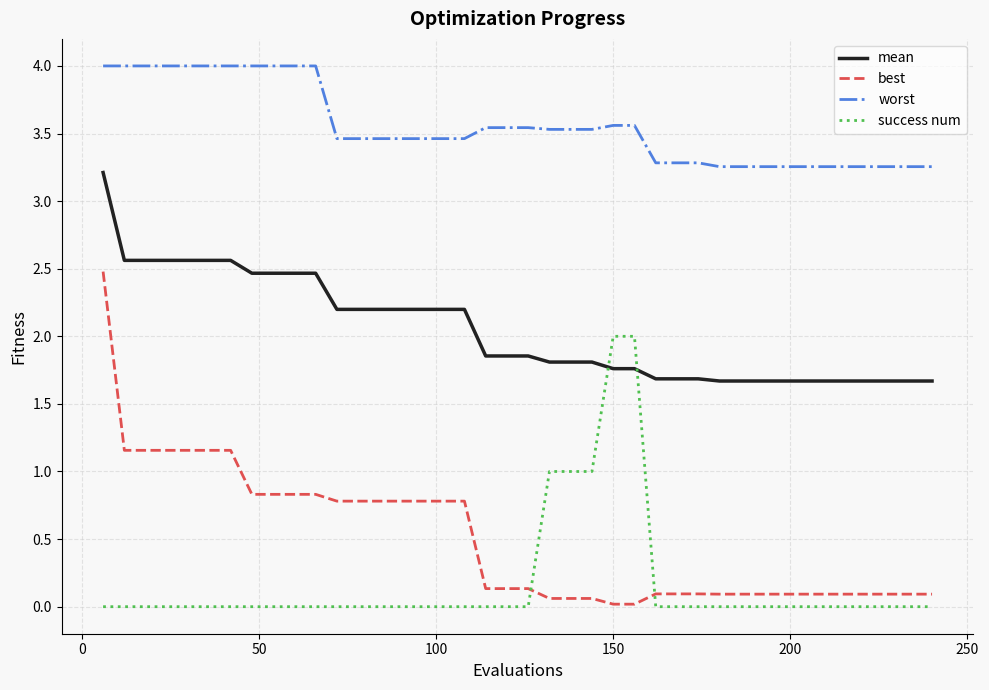

How many lines are shown in the chart?

4